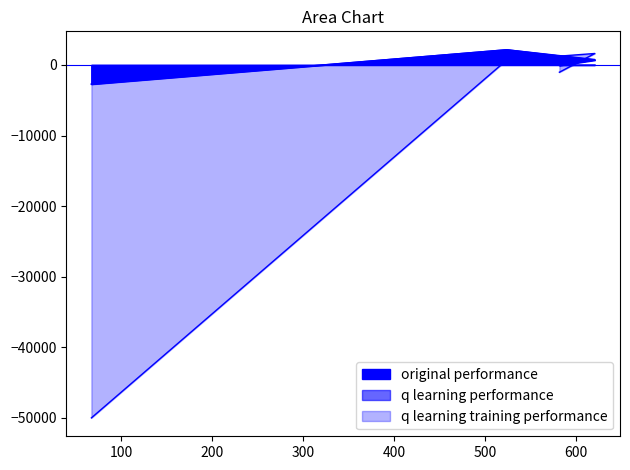

What is the label of the 4th point from the left?

67